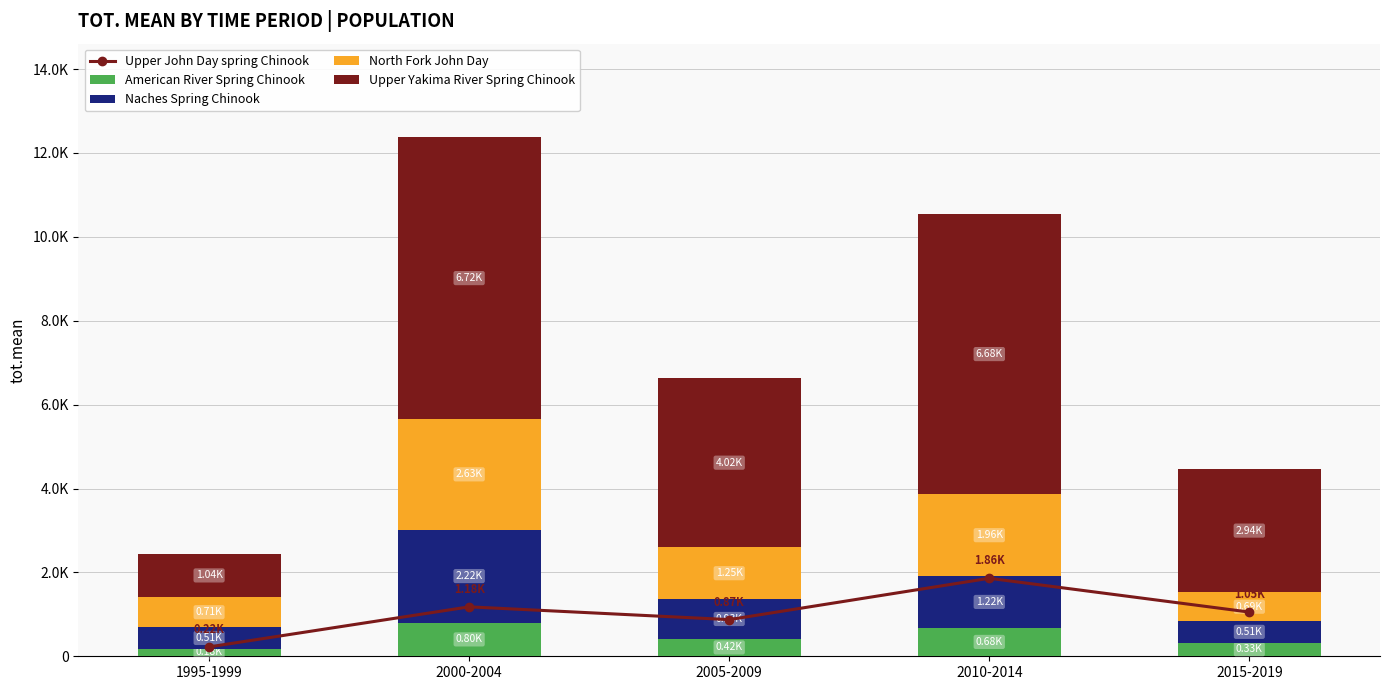

Rank the series at 2010-2014 from highest to lowest value.

Upper Yakima River Spring Chinook, North Fork John Day, Upper John Day spring Chinook, Naches Spring Chinook, American River Spring Chinook